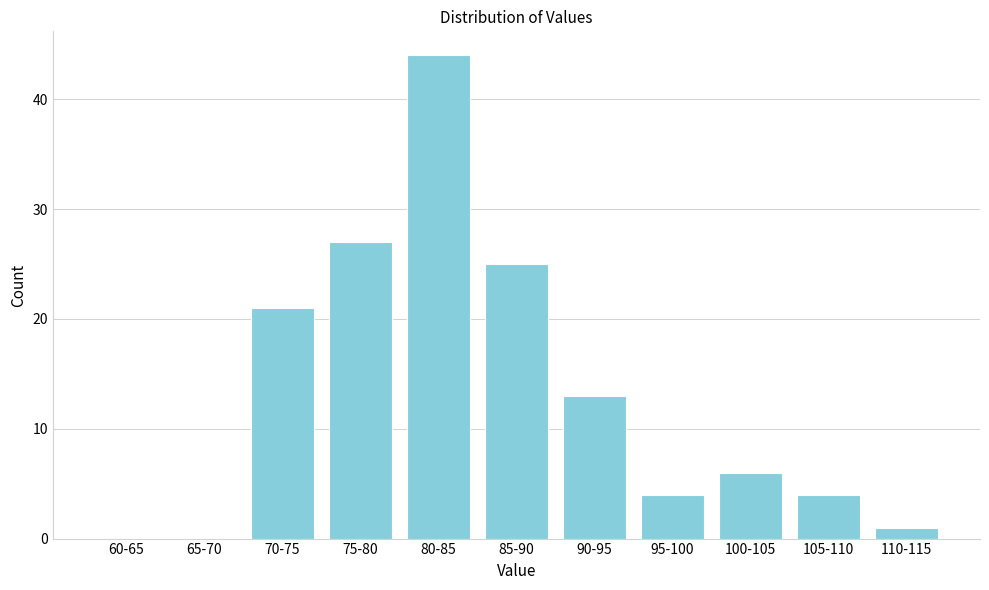

Reading right to left, list all the values displayed in this chart.

110-115=1	105-110=4	100-105=6	95-100=4	90-95=13	85-90=25	80-85=44	75-80=27	70-75=21	65-70=0	60-65=0